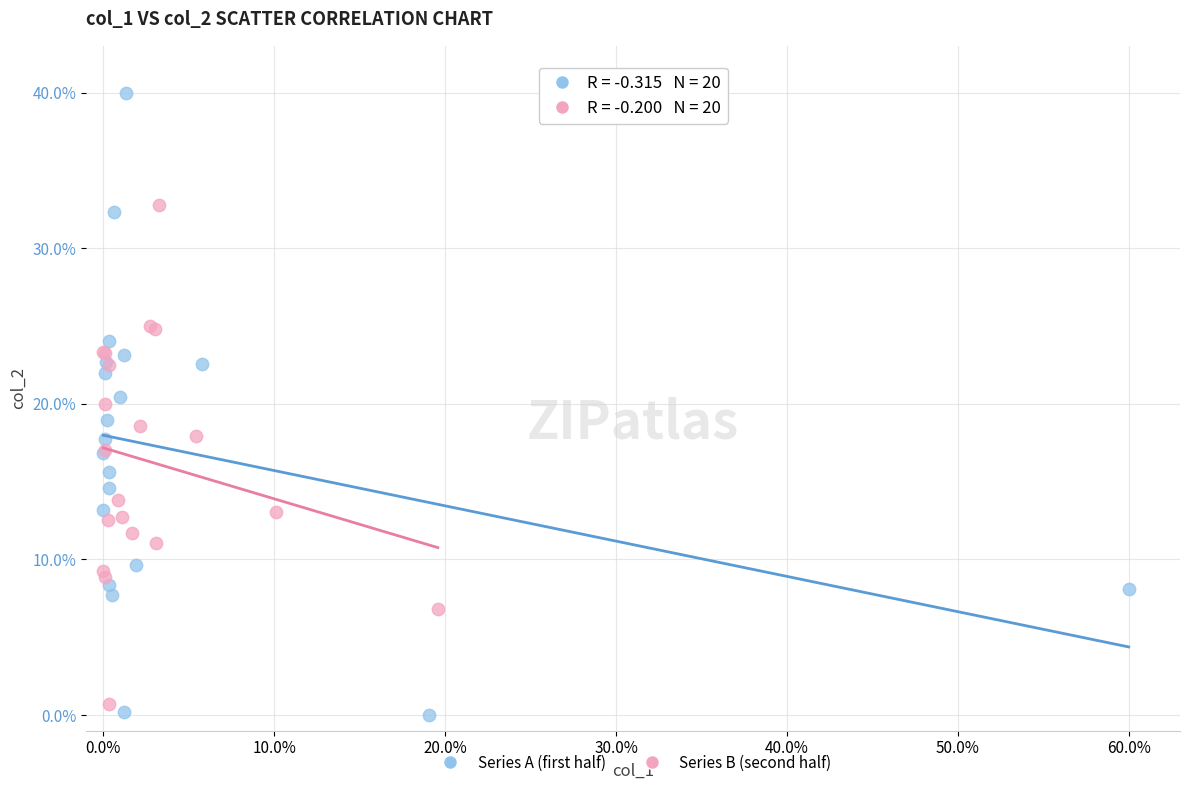

Which series reaches the maximum Y coordinate?

Series A (first half)